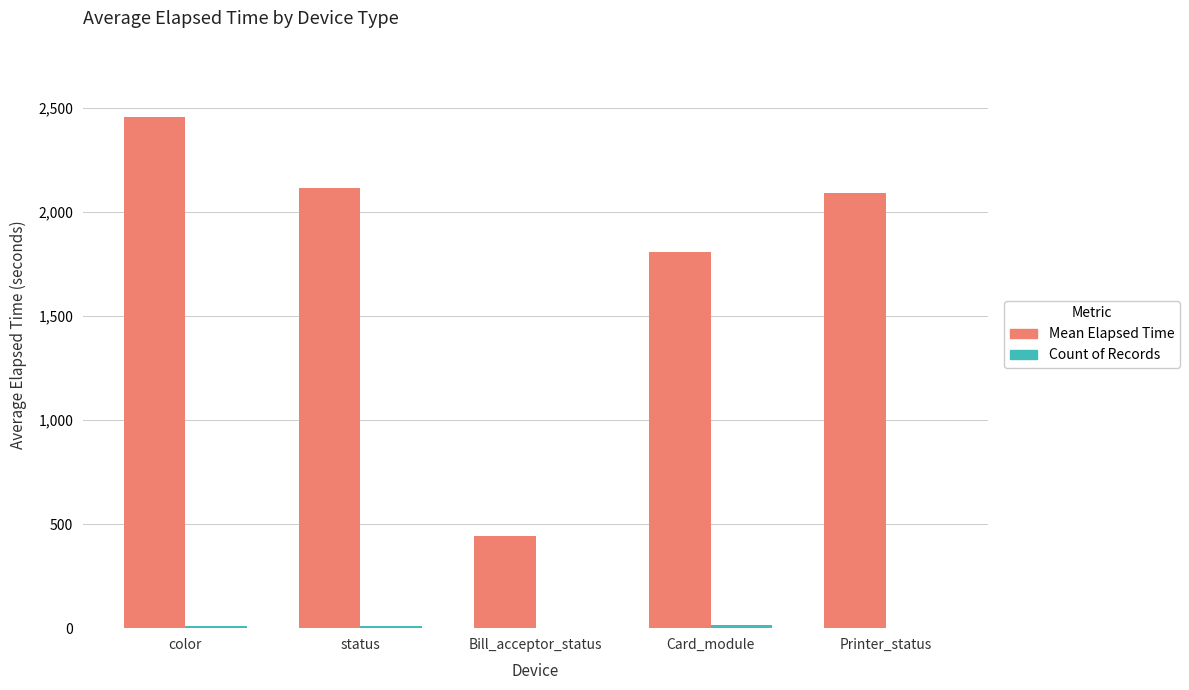

Which category has the highest value across all series?

color